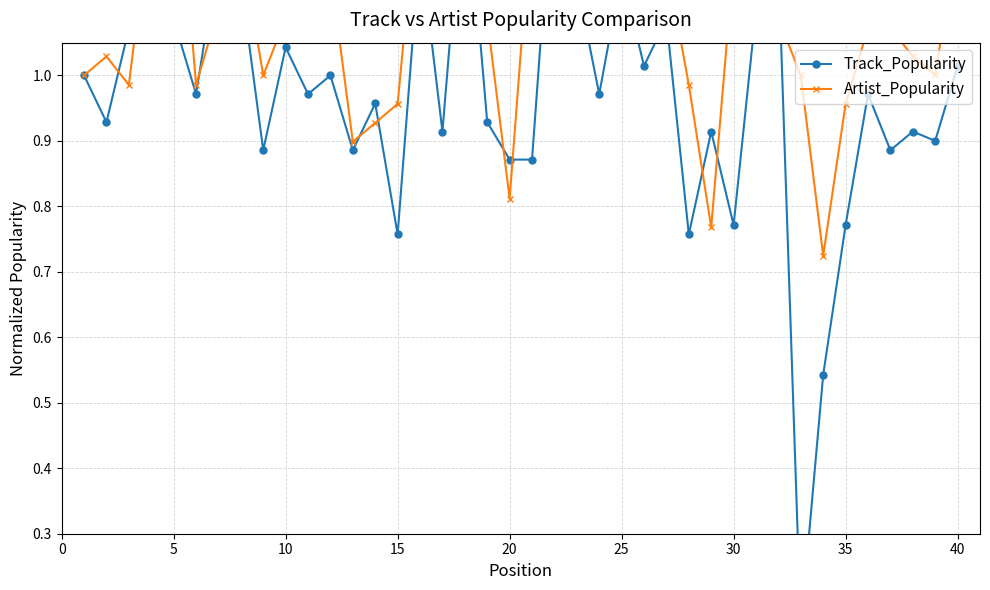

Rank the series by their maximum value, from lowest to highest.

Track_Popularity, Artist_Popularity